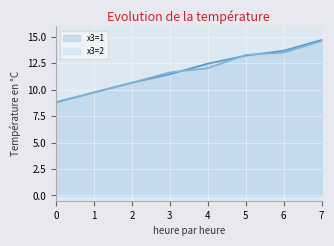

What is the average value of the x3=2 series?

11.8